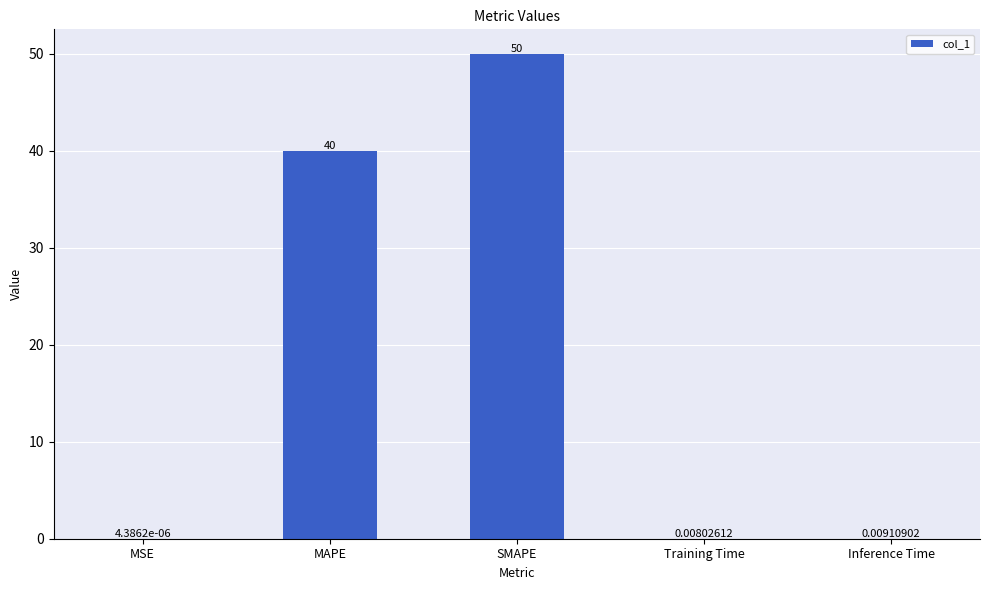

True or false: the data shows 28.3 at SMAPE.

False